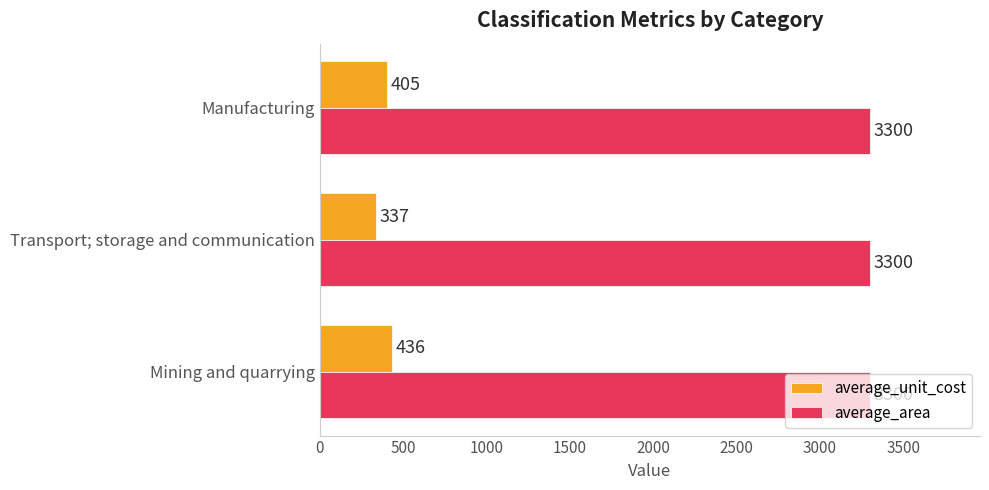

What is the difference between the average_unit_cost values at Manufacturing and Mining and quarrying?

31